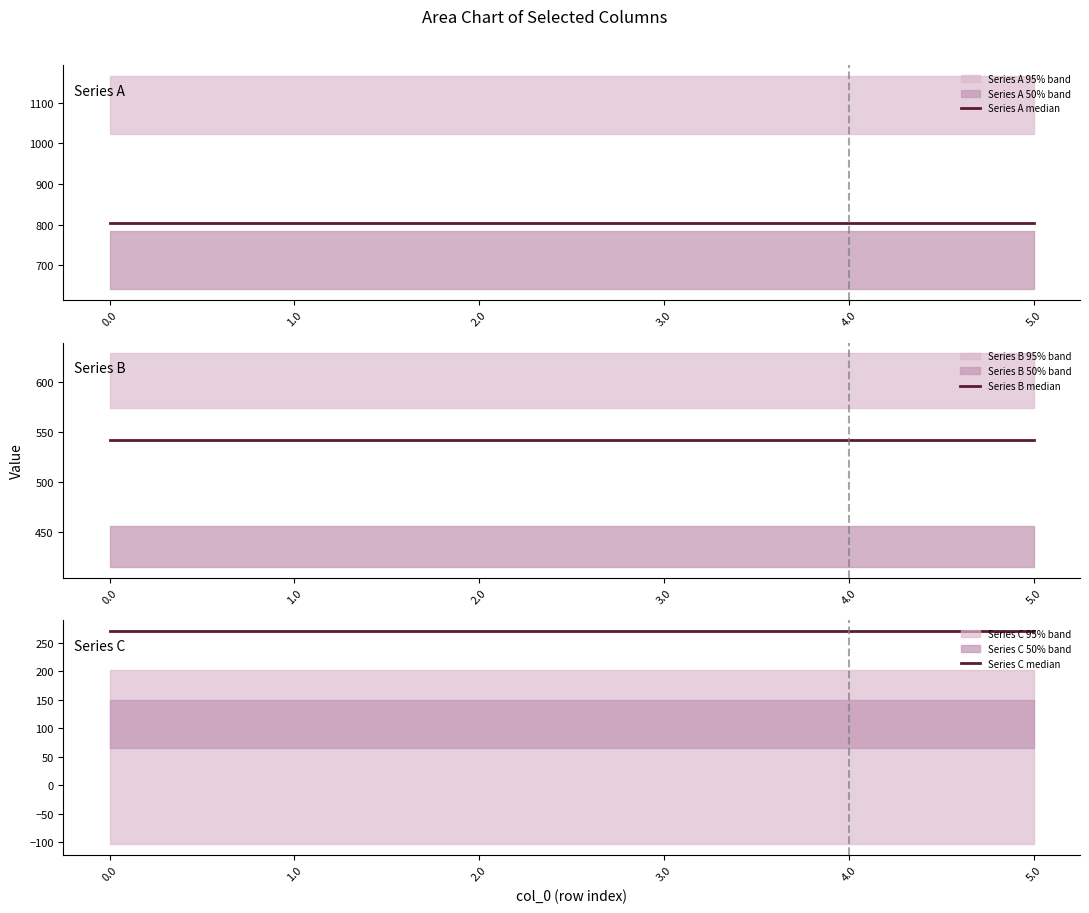

Which series has the widest spread of values?

Series A median